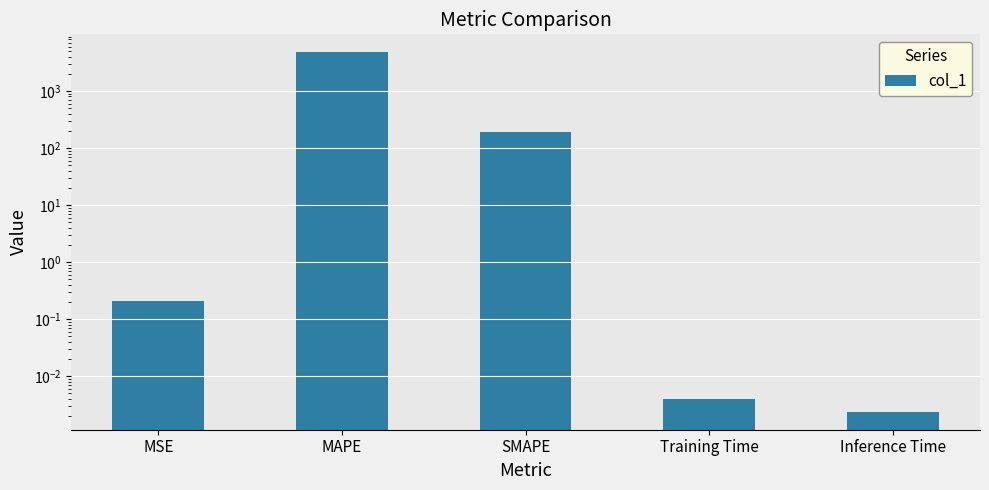

List the labels in order of value, largest first.

MAPE, SMAPE, MSE, Training Time, Inference Time